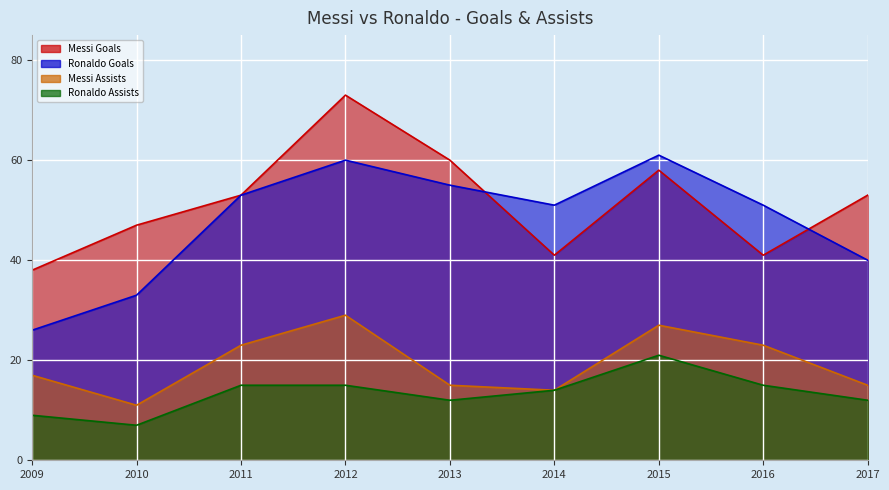

The value of Messi Assists at 2016 is 23. True or false?

True